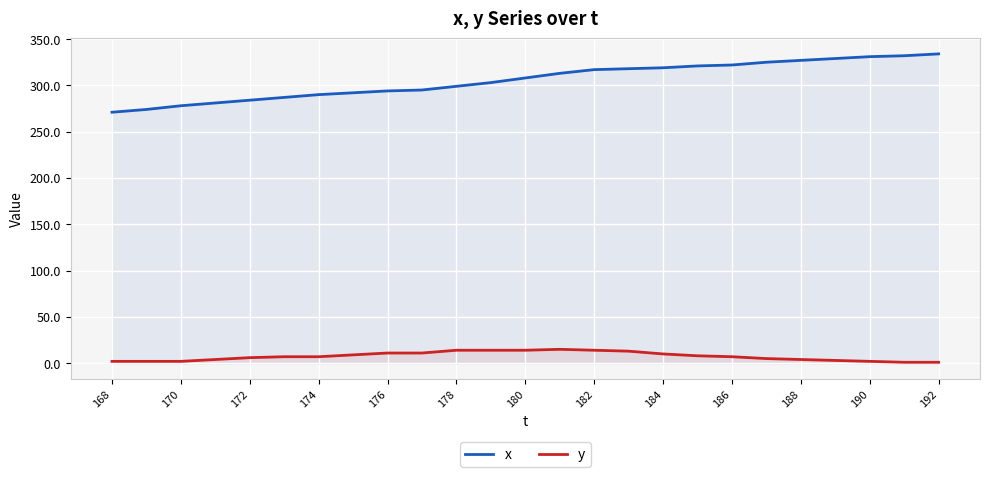

What is the difference between the maximum and minimum values in the x series?

63